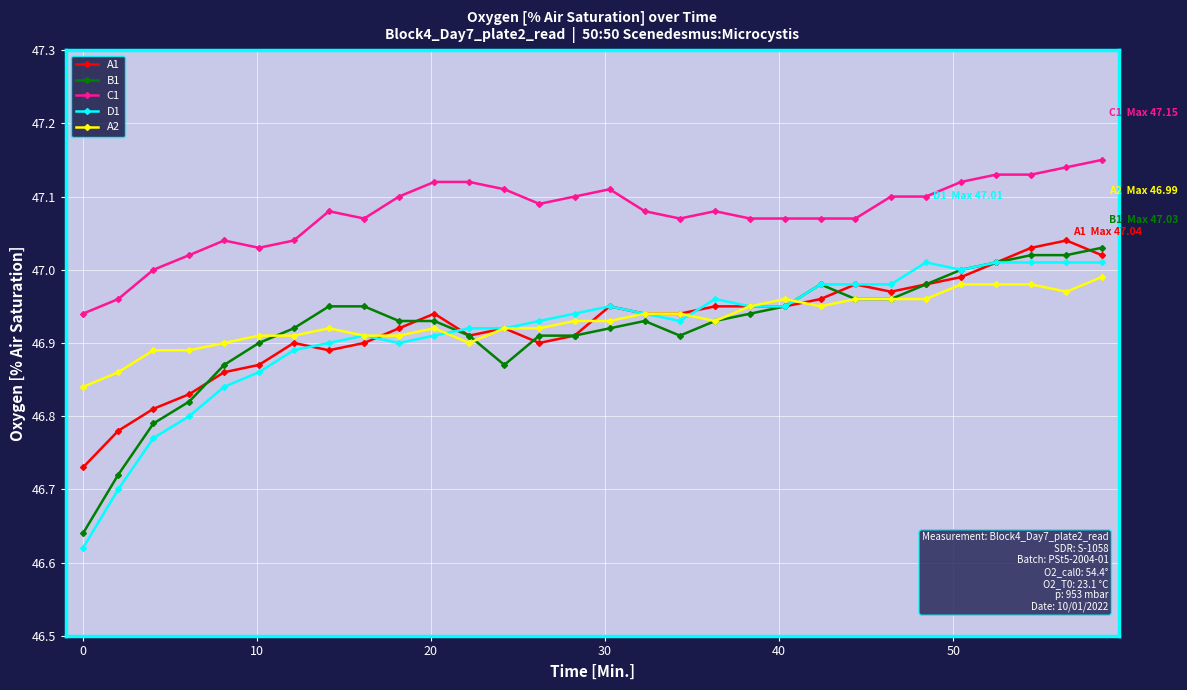

True or false: A2 has more than 2 points higher than both neighbors.

True